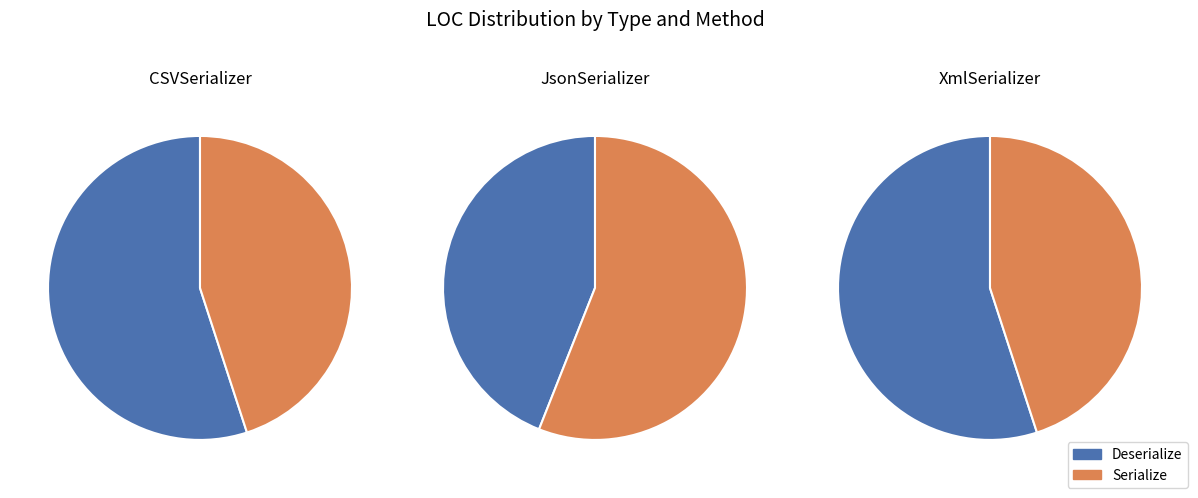

To the nearest percent, what percentage of the pie is Deserialize?

55%